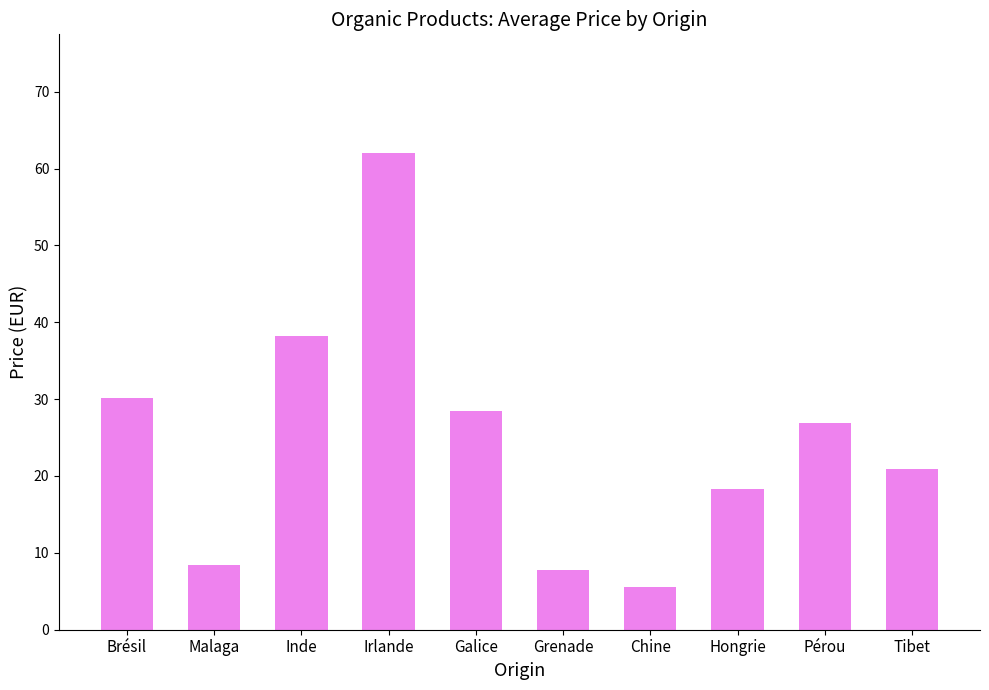

What is the value of the 3rd bar from the left?

38.3